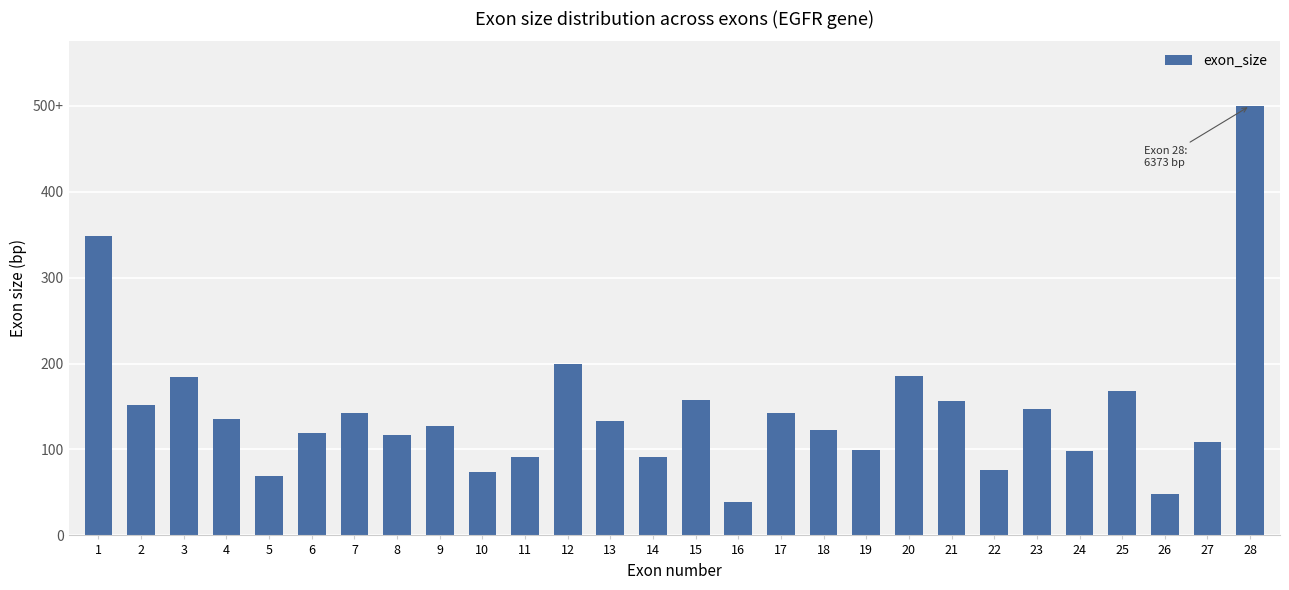

Are the bars horizontal?

No